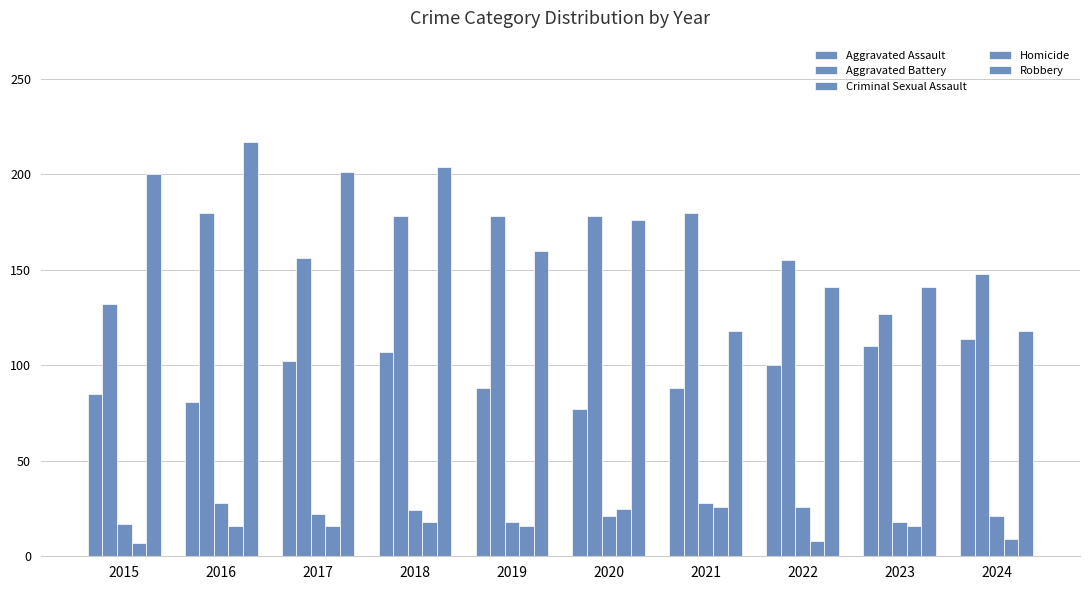

Count the number of data series in this chart.

5